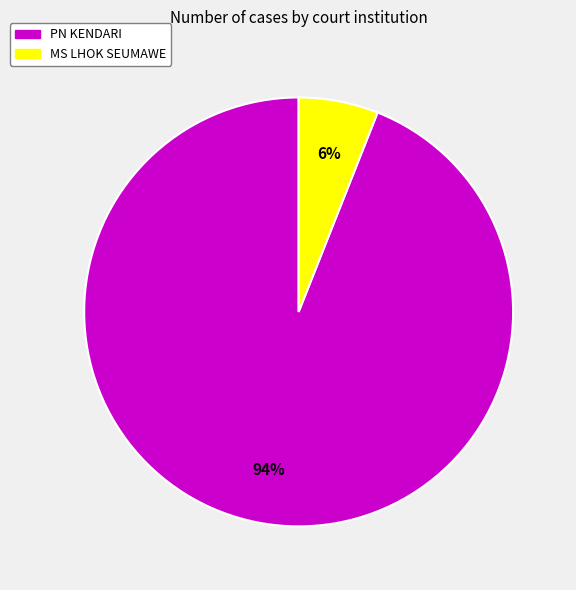

What is the largest slice in the pie chart?

PN KENDARI